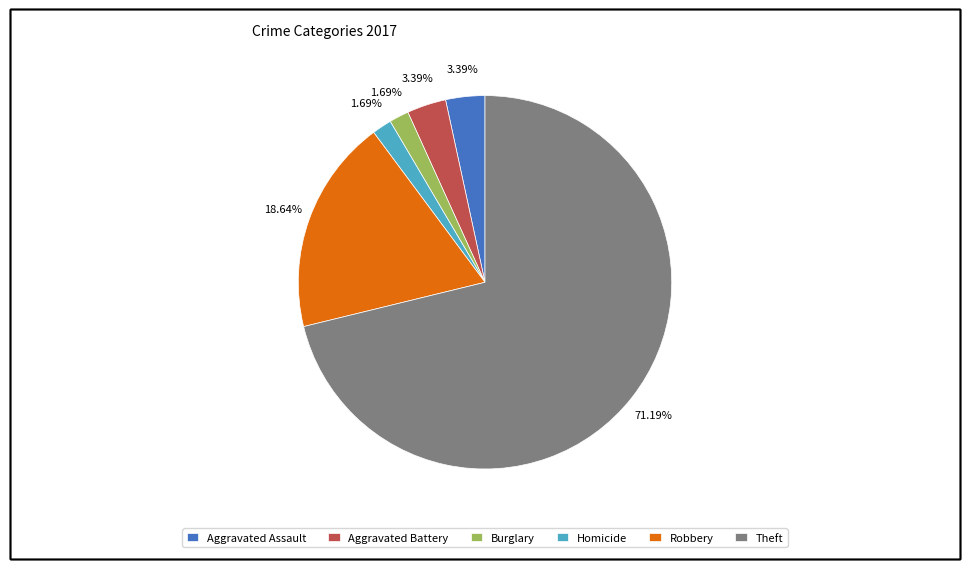

What portion of the pie excludes Aggravated Battery?

96.6%